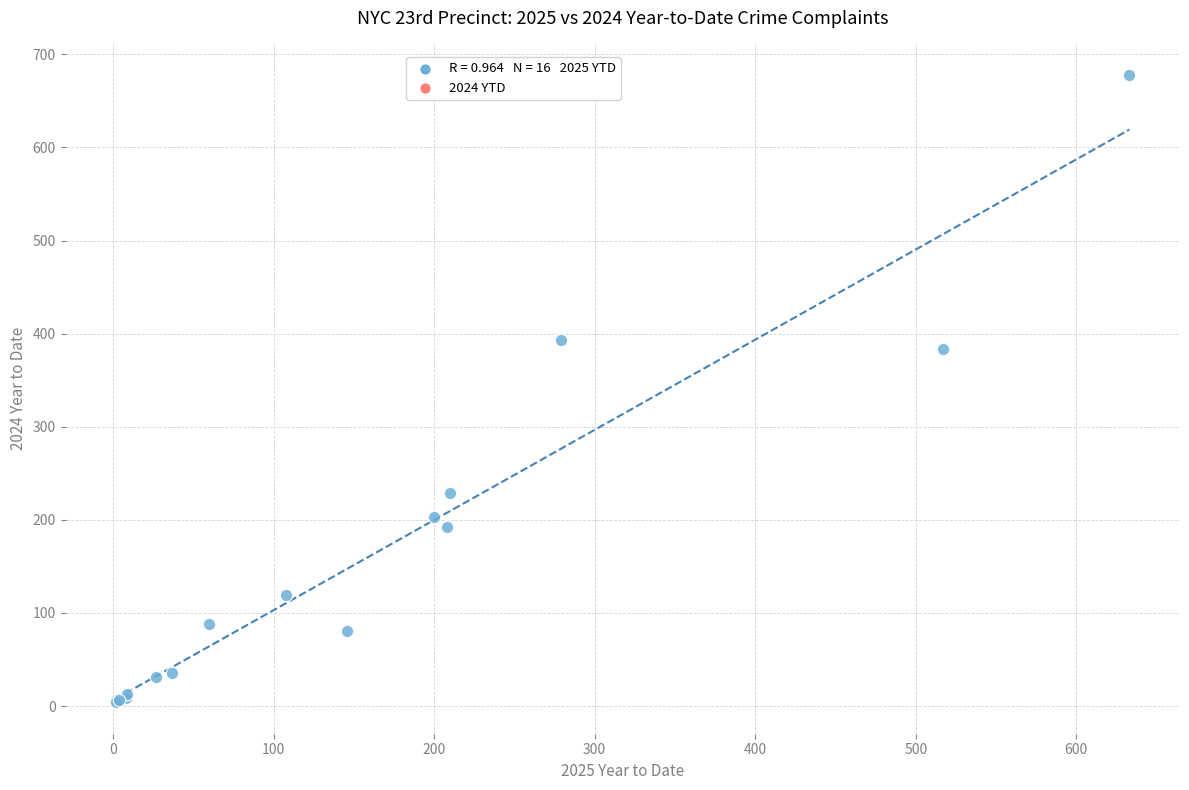

What Y value in the scatter plot is closest to 341?

384